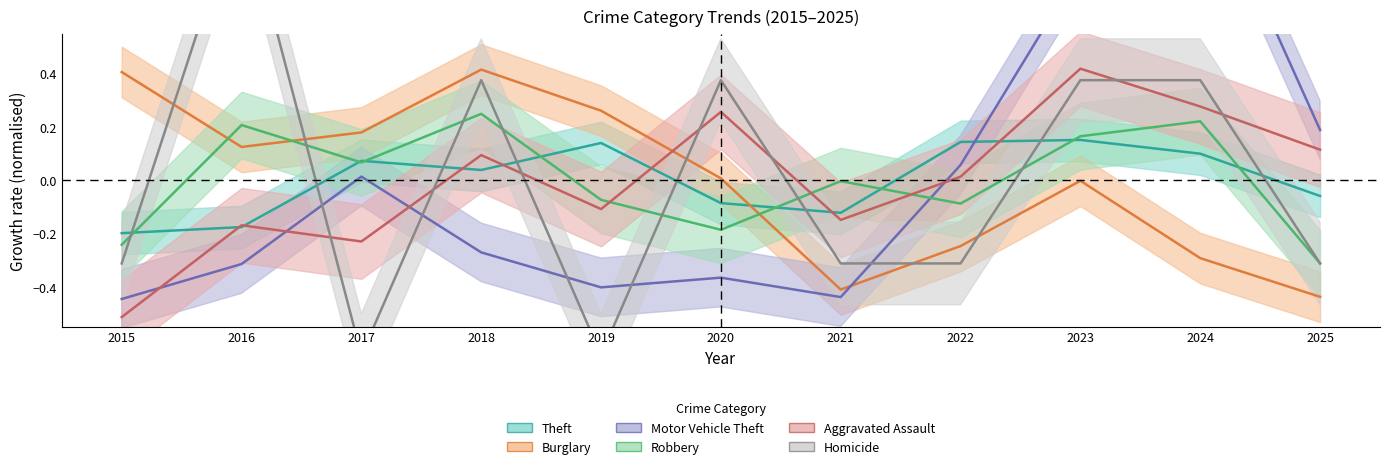

What is the sum of the Homicide values at 2024 and 2020?

0.7